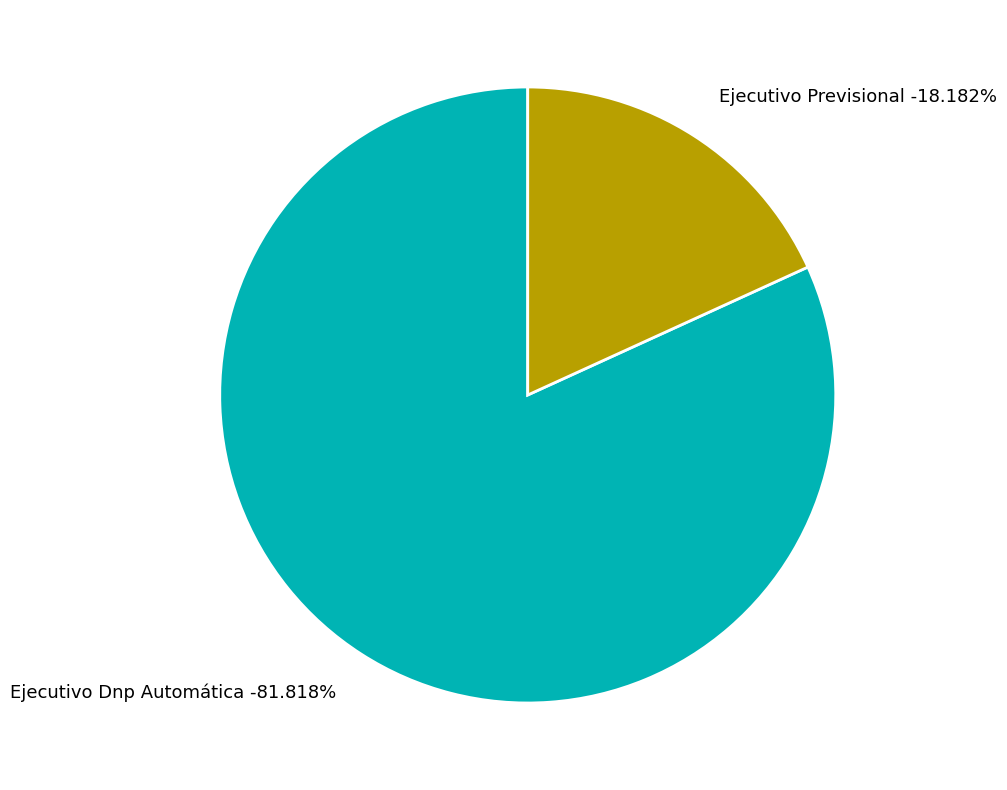

Which slice is the smallest?

Ejecutivo Previsional